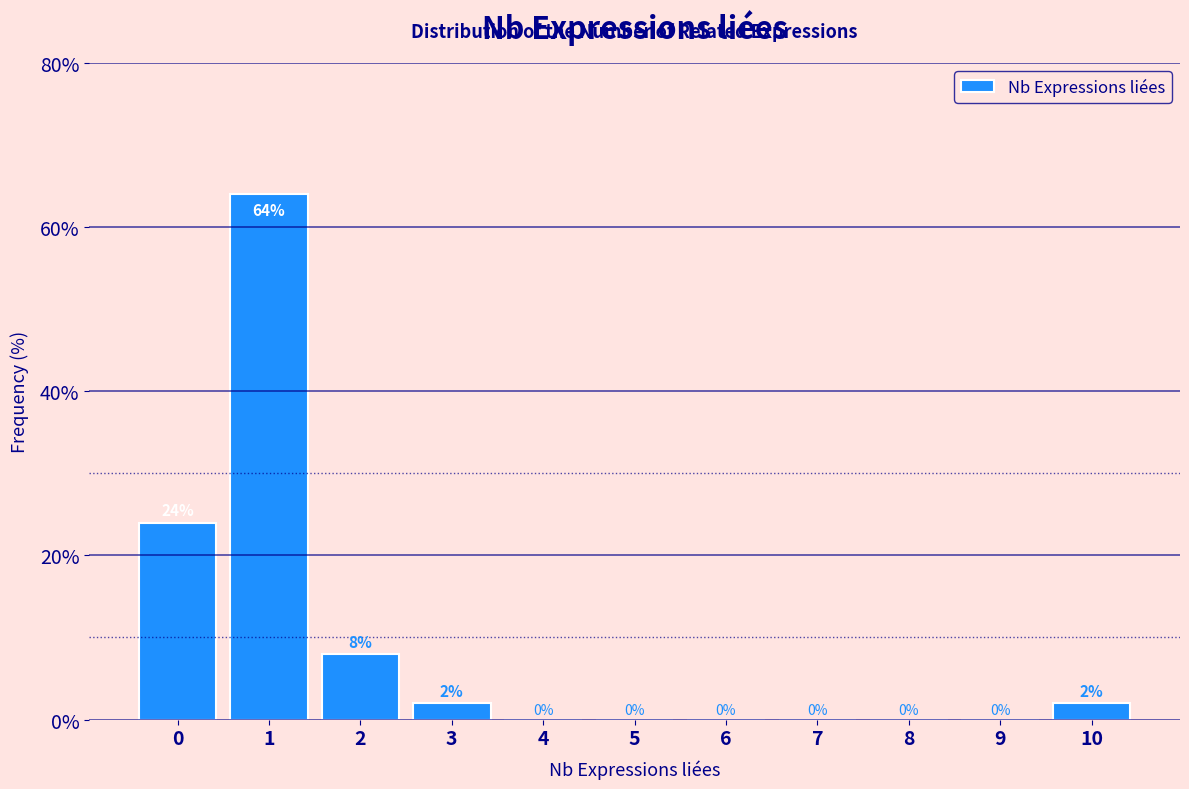

Reading right to left, list all the values displayed in this chart.

10=2	9=0	8=0	7=0	6=0	5=0	4=0	3=2	2=8	1=64	0=24